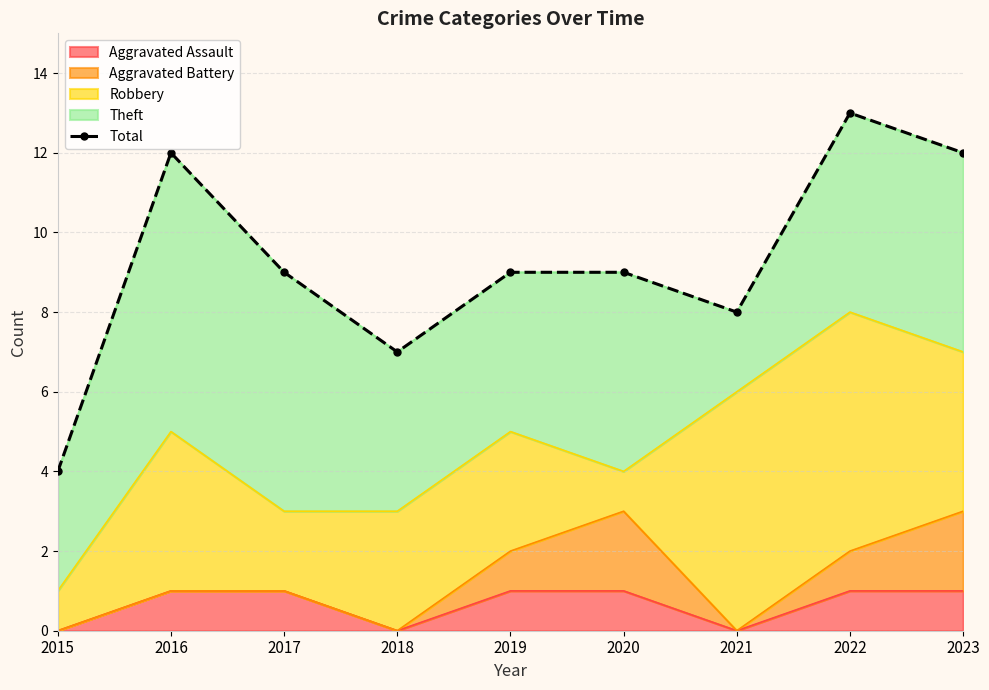

List the labels in order of value, largest first.

2022, 2016, 2023, 2017, 2019, 2020, 2021, 2018, 2015